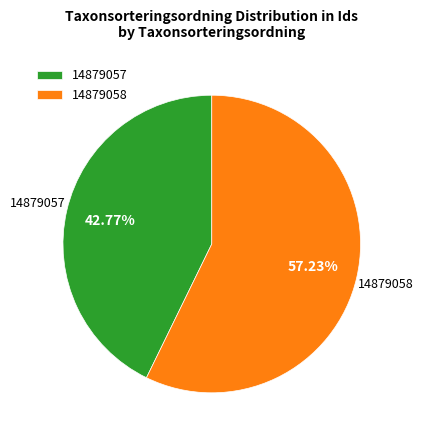

What is the total percentage of 14879057 and 14879058?

100.0%